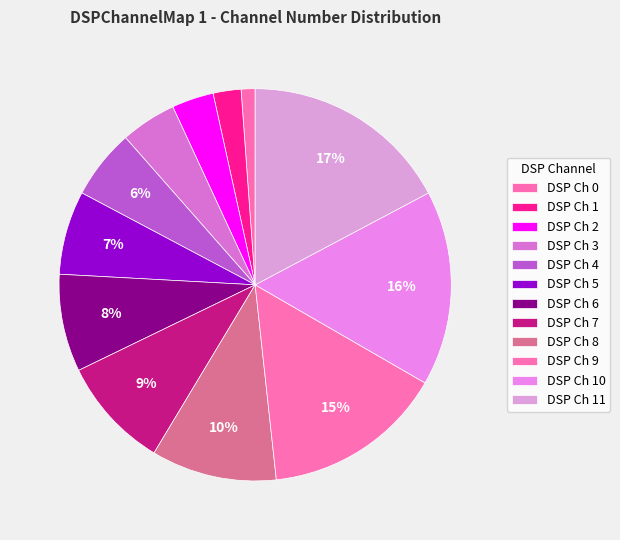

Rank the categories by value from highest to lowest.

DSP Ch 11, DSP Ch 10, DSP Ch 9, DSP Ch 8, DSP Ch 7, DSP Ch 6, DSP Ch 5, DSP Ch 4, DSP Ch 3, DSP Ch 2, DSP Ch 1, DSP Ch 0